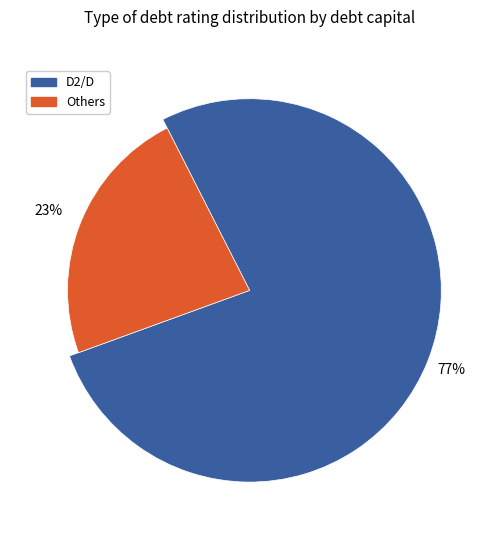

Which slice is the largest?

D2/D